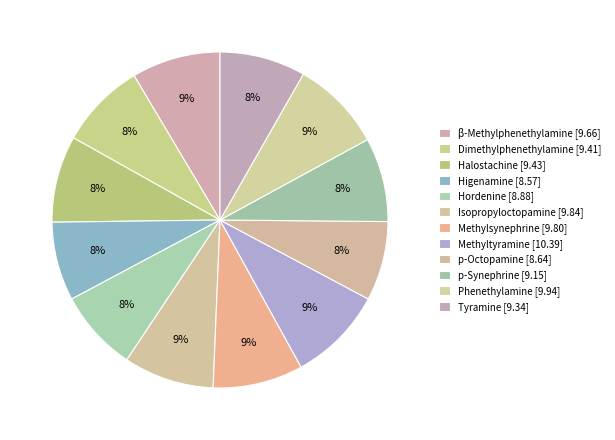

To the nearest percent, what percentage of the pie is Higenamine?

8%